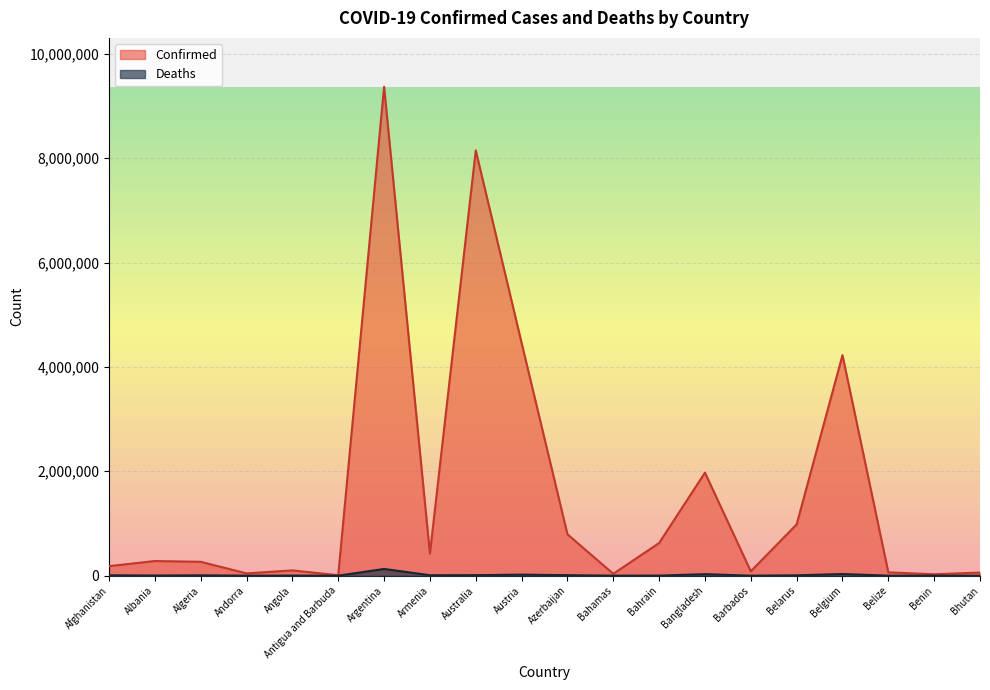

What is the difference between the maximum and minimum values in the Confirmed series?

9358547